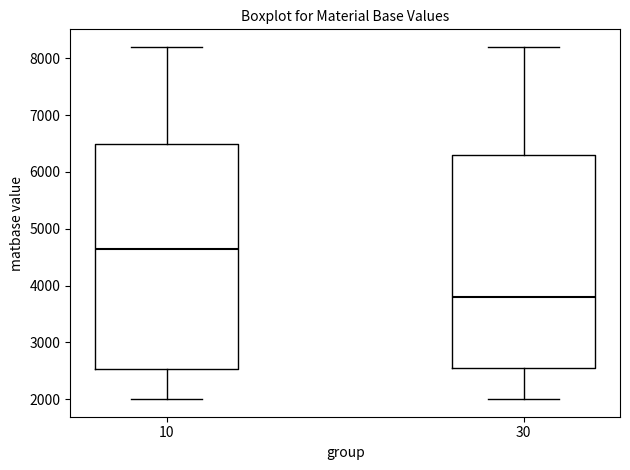

Reading left to right, read every box against the y-axis: the position of its median line, the range the box covers, and the ends of its whiskers. The values are not printed on the chart, so give them approximately, as read against the axis.

10: median 4700, box 2500 to 6500, whiskers 2000 to 8200
30: median 3800, box 2600 to 6300, whiskers 2000 to 8200